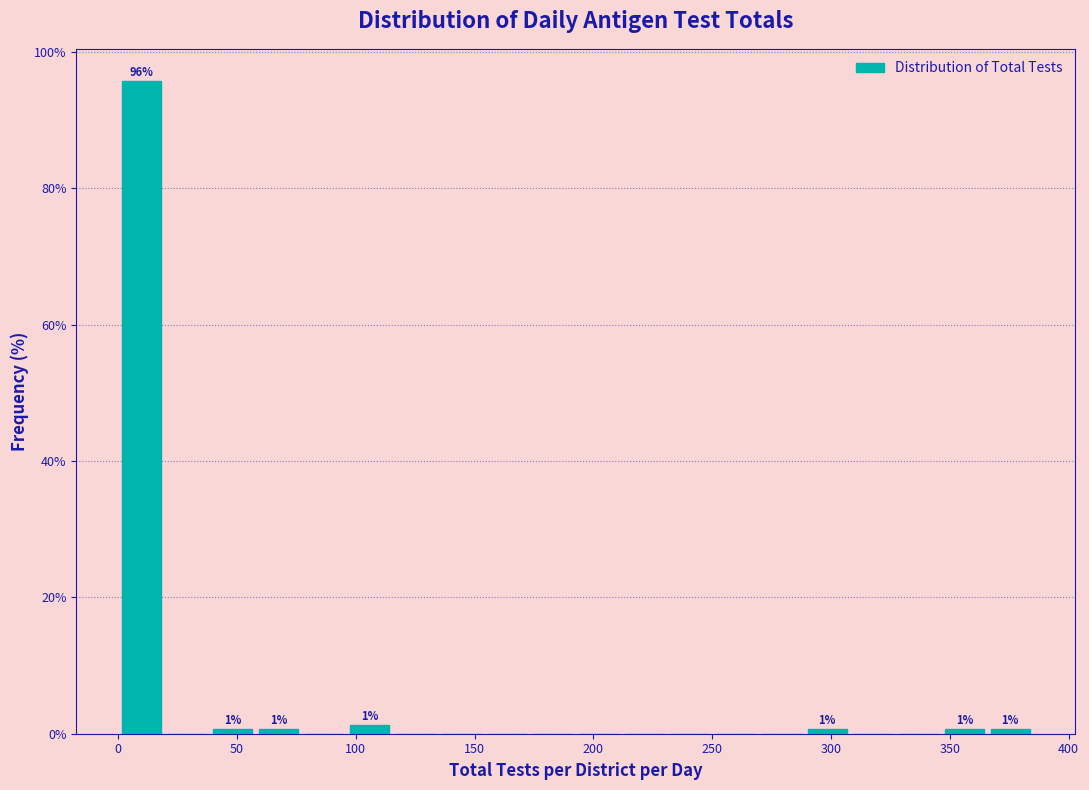

Read against the x-axis, roughly where is the centre of the tallest bar?

10